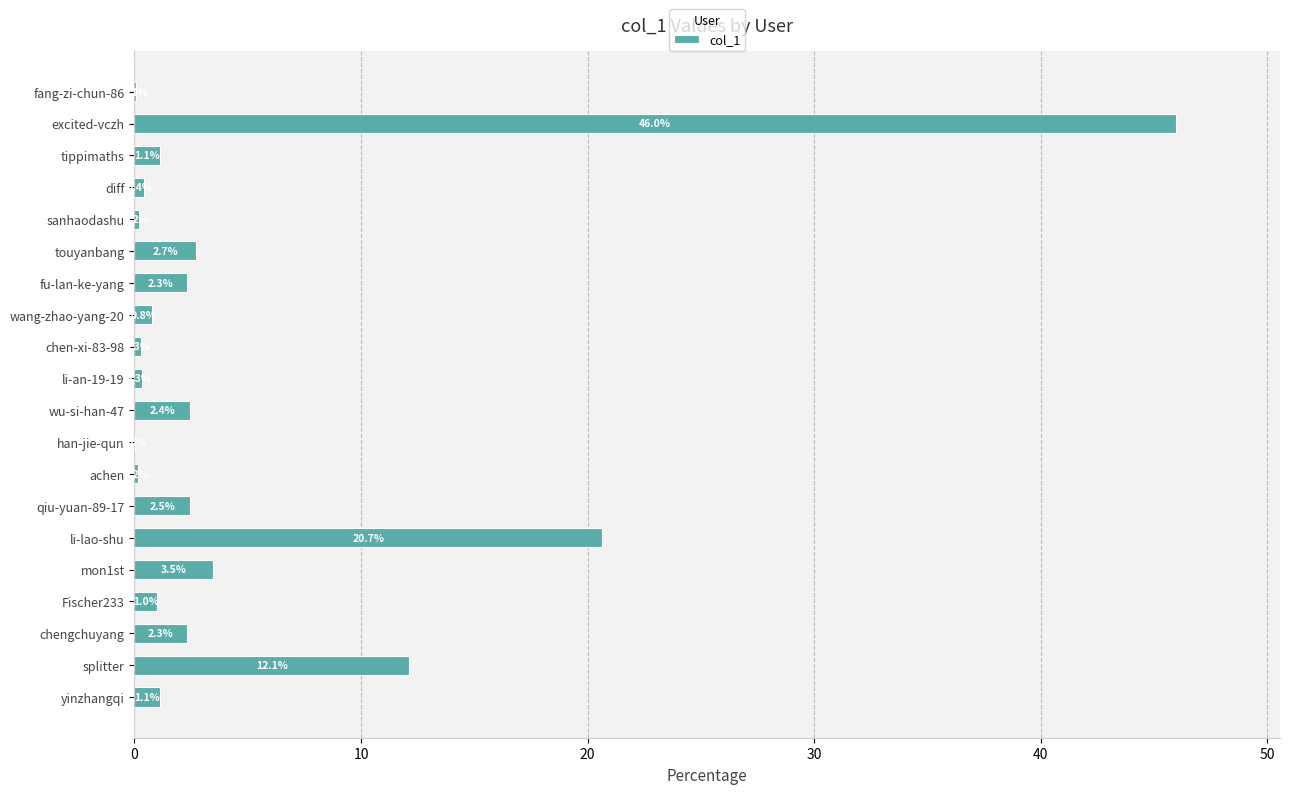

Which has a higher value, li-an-19-19 or chengchuyang?

chengchuyang